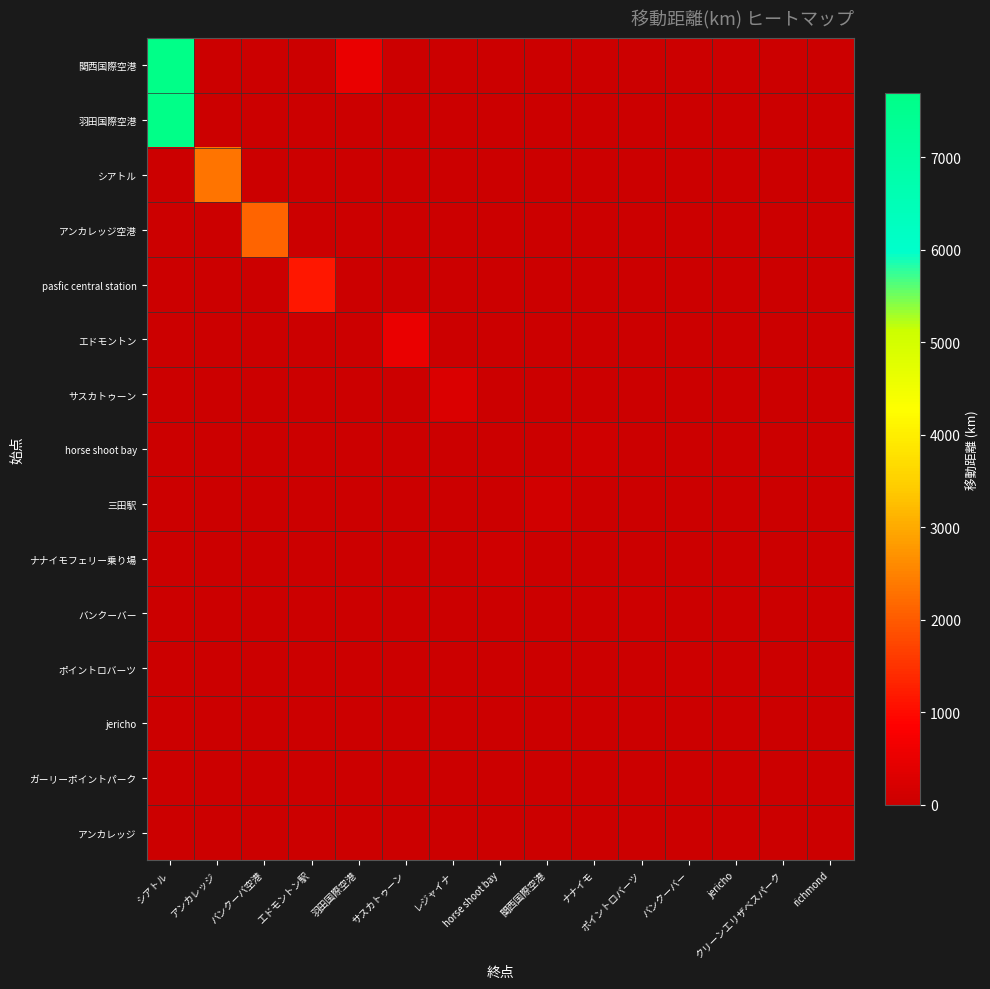

What is the difference between the highest and lowest values at エドモントン駅?

1158.0